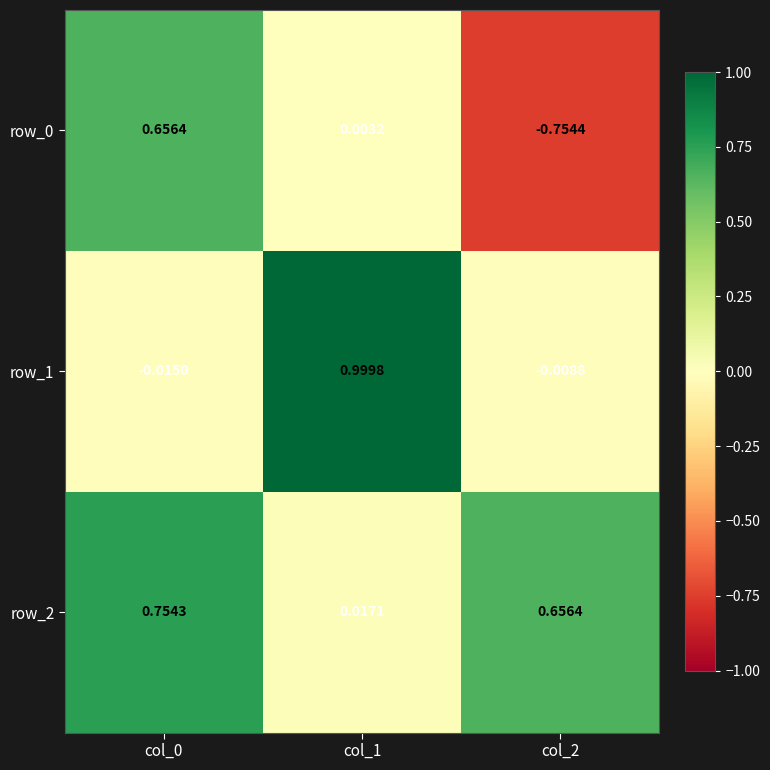

What is the spread (max minus min) of values at col_2?

1.4